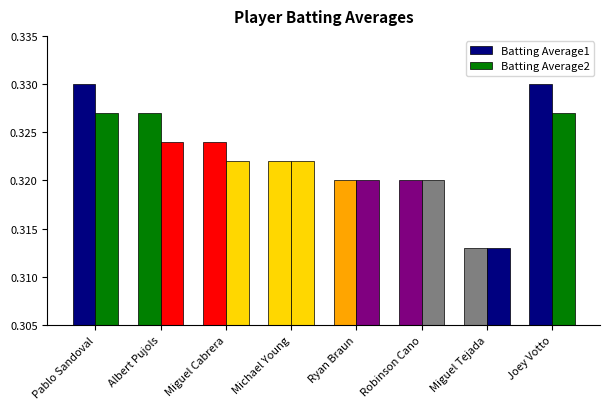

Count the number of categories in the chart.

8